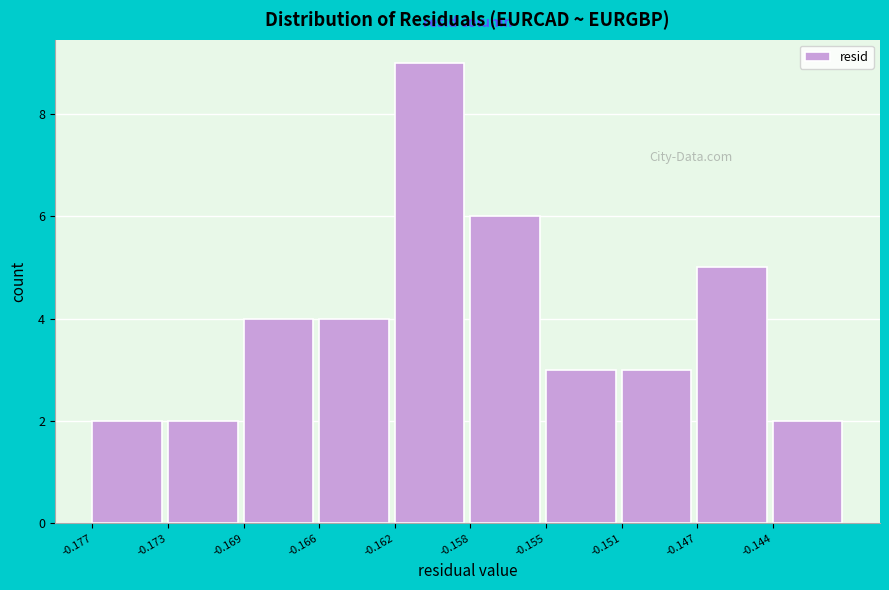

Reading left to right, extract all data points from this chart.

2	2	4	4	9	6	3	3	5	2